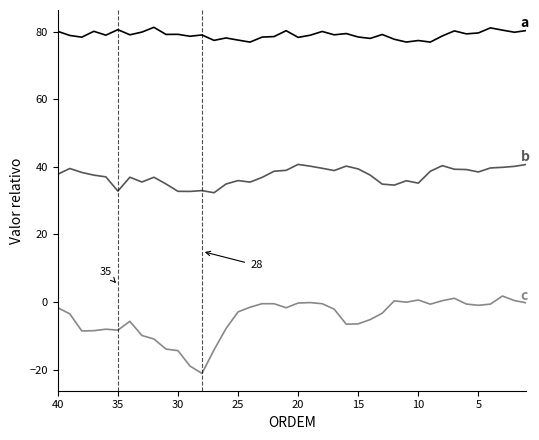

The c series shows -19.4 at 30. True or false?

False